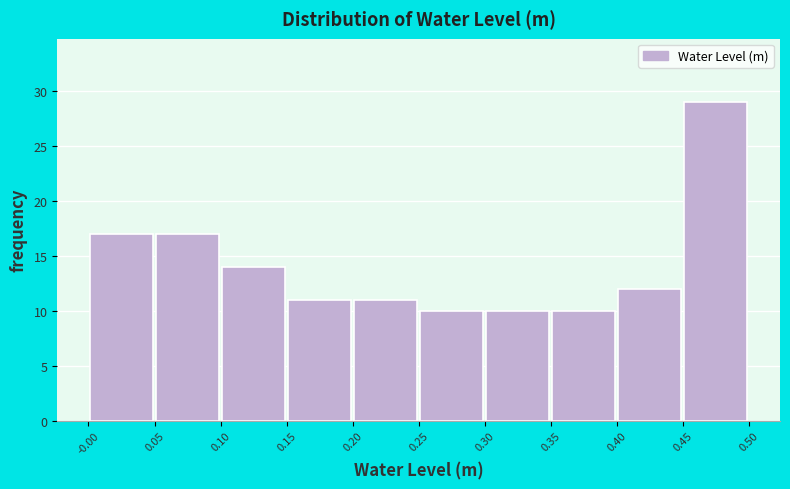

Which range on the x-axis has the tallest bar?

0.45 to 0.50